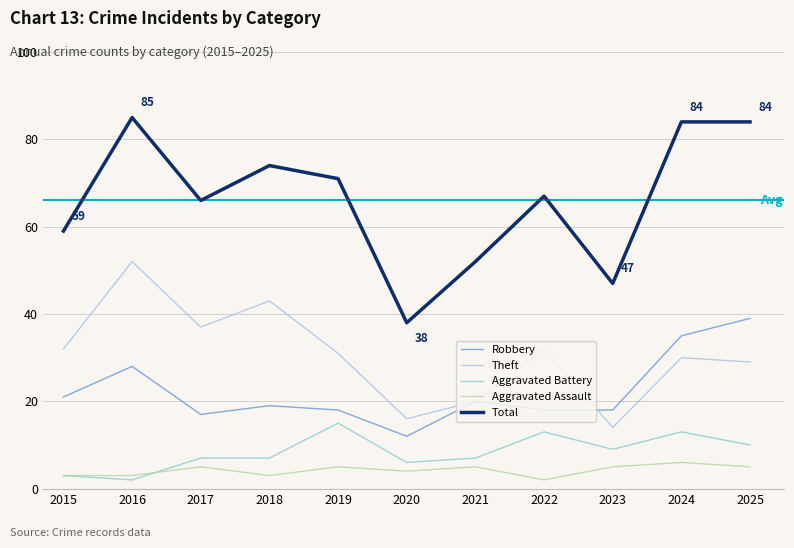

True or false: Total has more than 2 points higher than both neighbors.

True